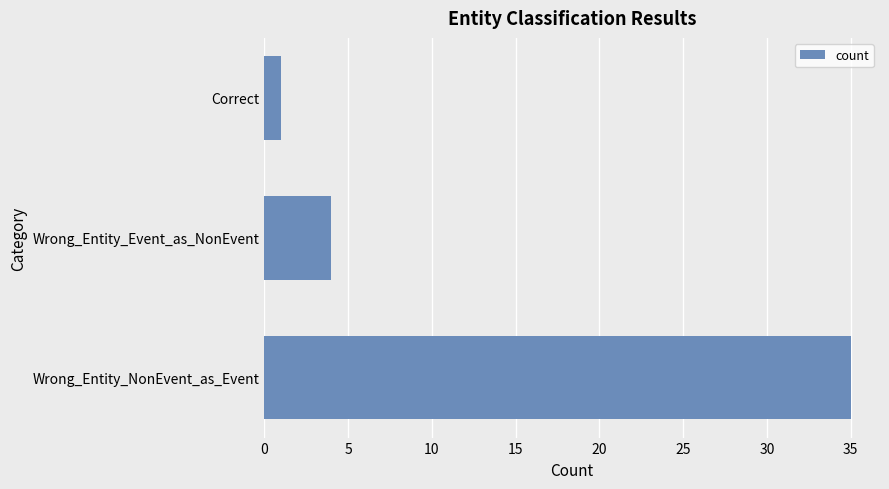

Are the bars grouped side by side (vs. stacked)?

No